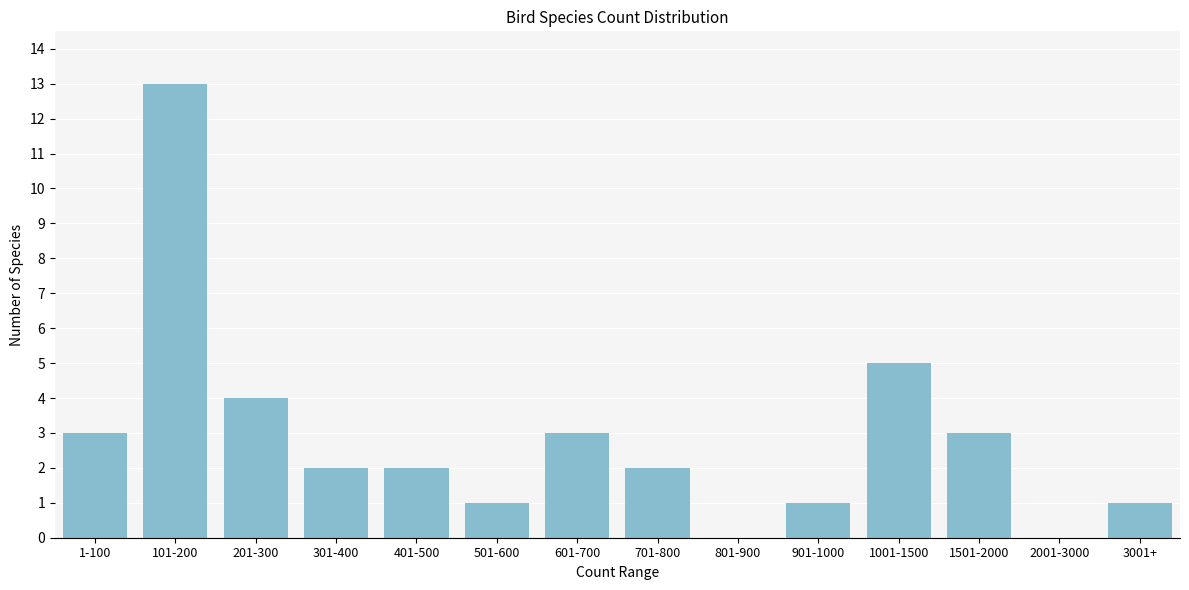

At which label is the value closest to 6?

1001-1500